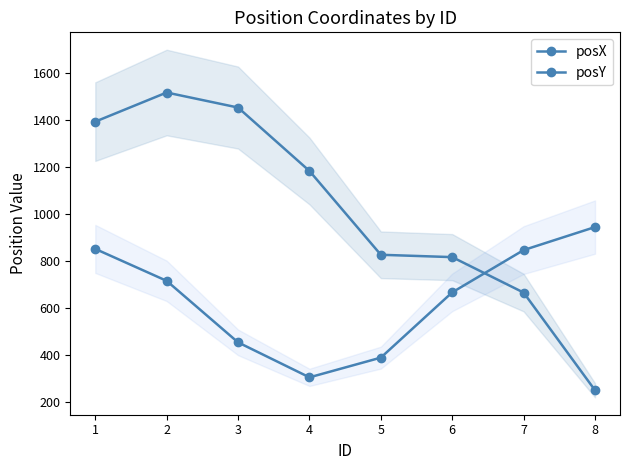

How many values in the posX series exceed 1185?

3